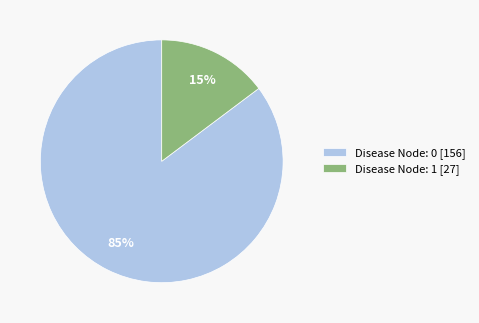

To the nearest percent, what portion does Disease Node: 1 [27] represent?

15%